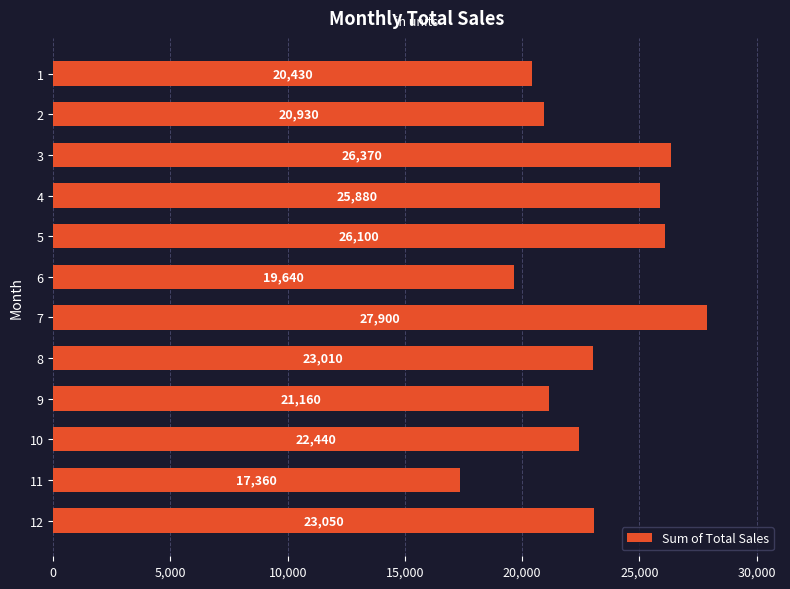

Reading bottom to top, extract all data points from this chart.

23050	17360	22440	21160	23010	27900	19640	26100	25880	26370	20930	20430